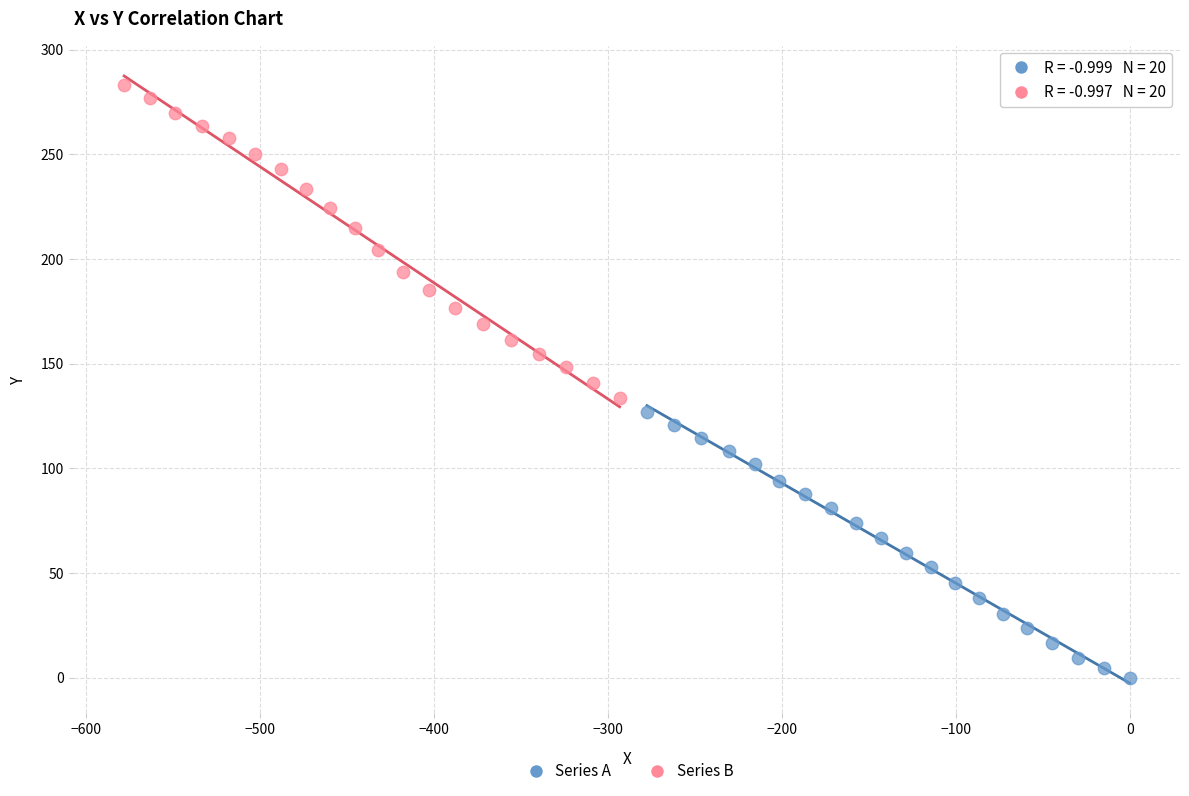

Which series has the widest spread of Y values?

Series B